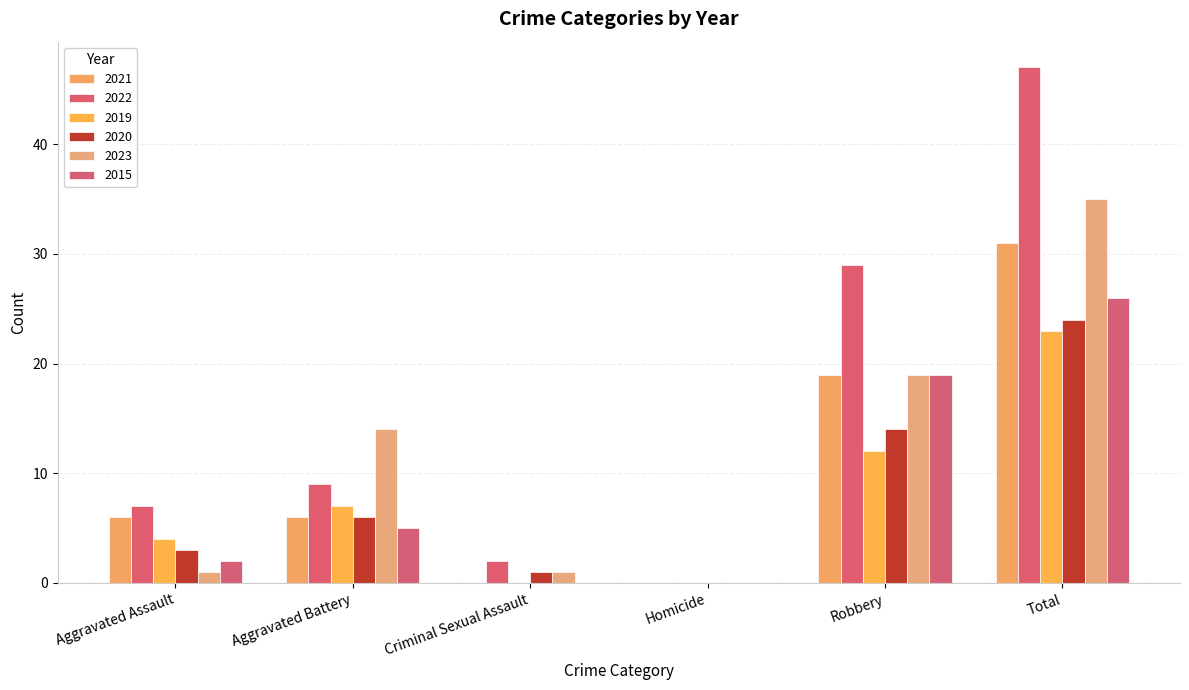

Which category has the lowest value in the 2015 series?

Criminal Sexual Assault